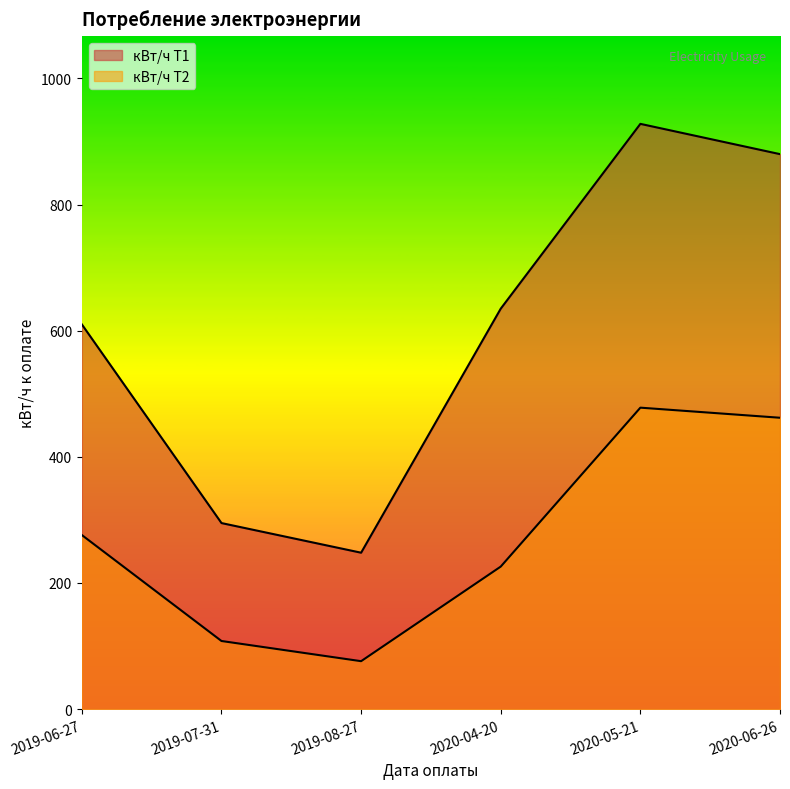

What is the smallest value displayed?

76